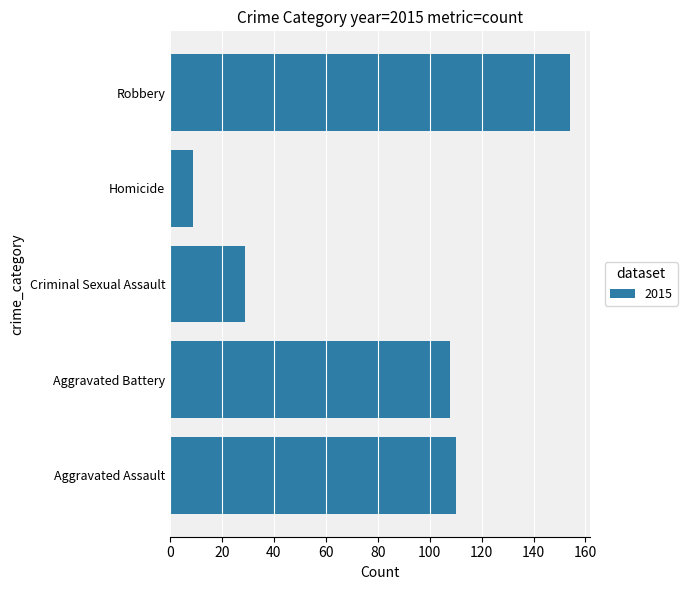

How many data points does each series have?

5